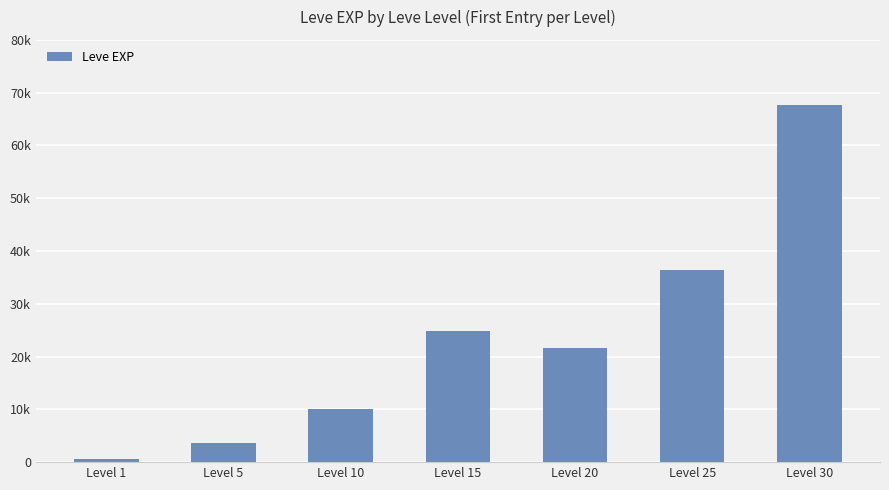

Count the number of values greater than 21600.

3